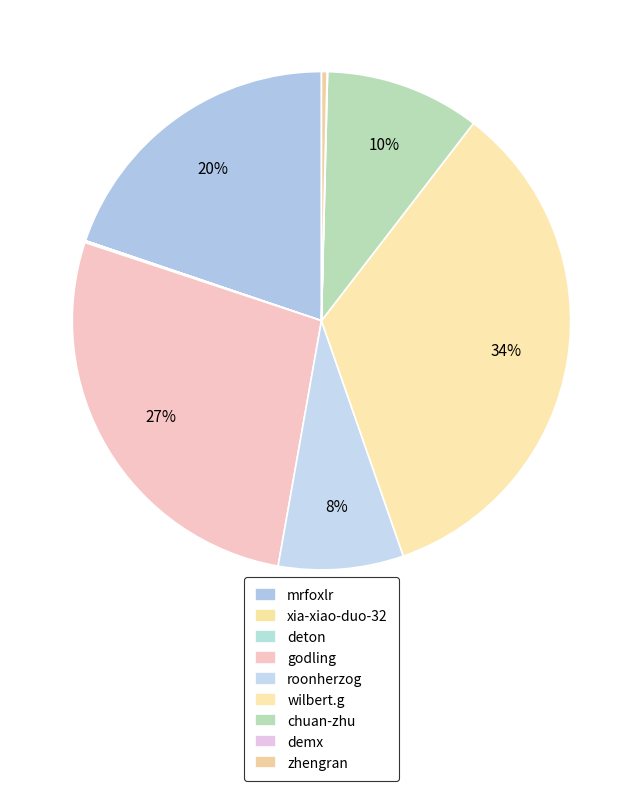

Is there any slice that represents more than half of the pie?

No